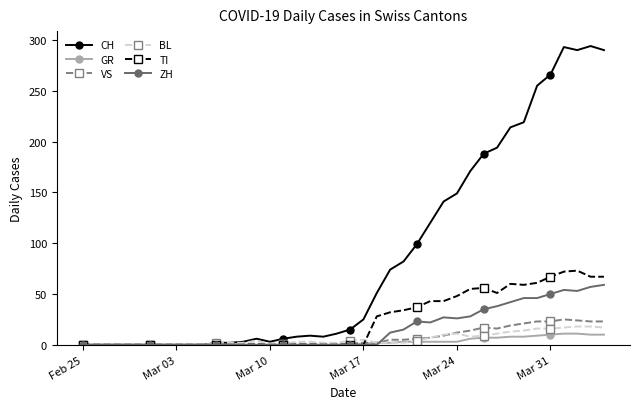

True or false: VS has more than 0 interior local peaks.

True